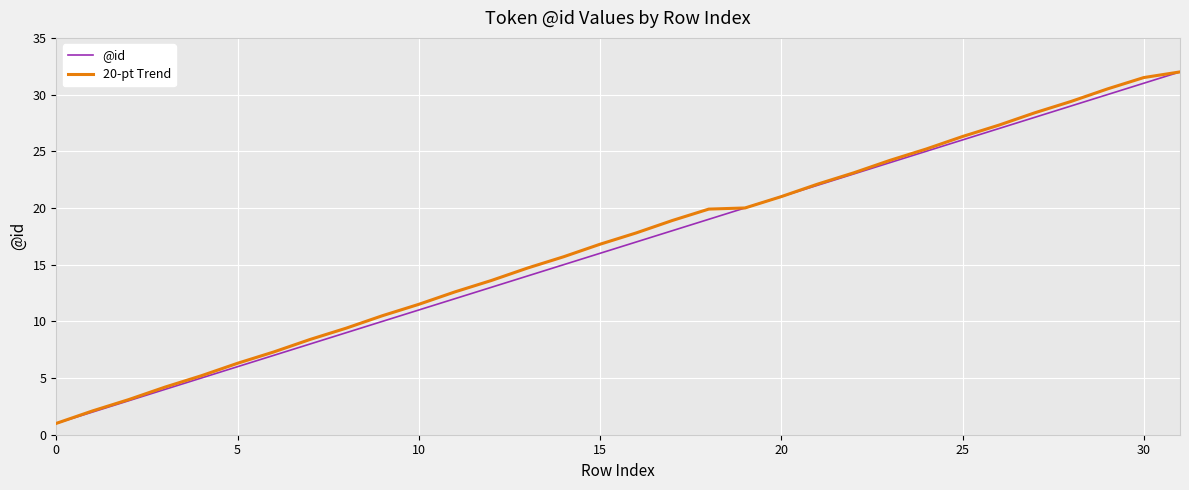

Rank the series by their average value, from lowest to highest.

@id, 20-pt Trend